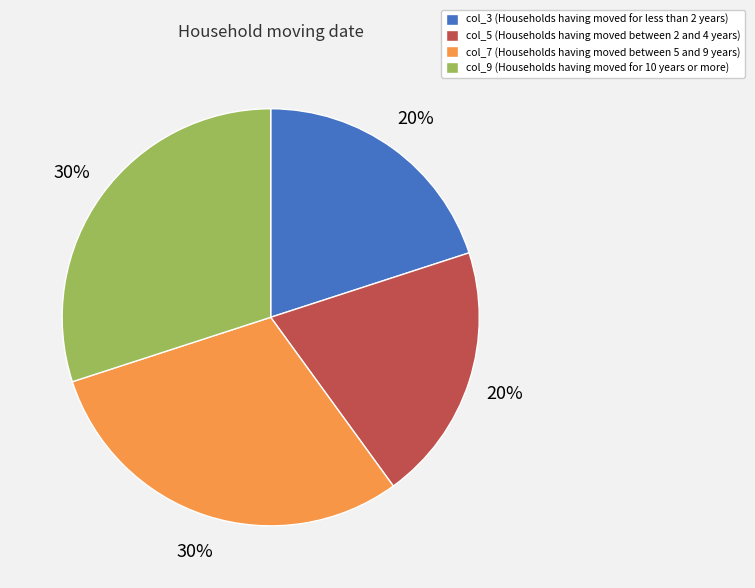

Do col_5 and col_3 together represent more than half of the pie?

No